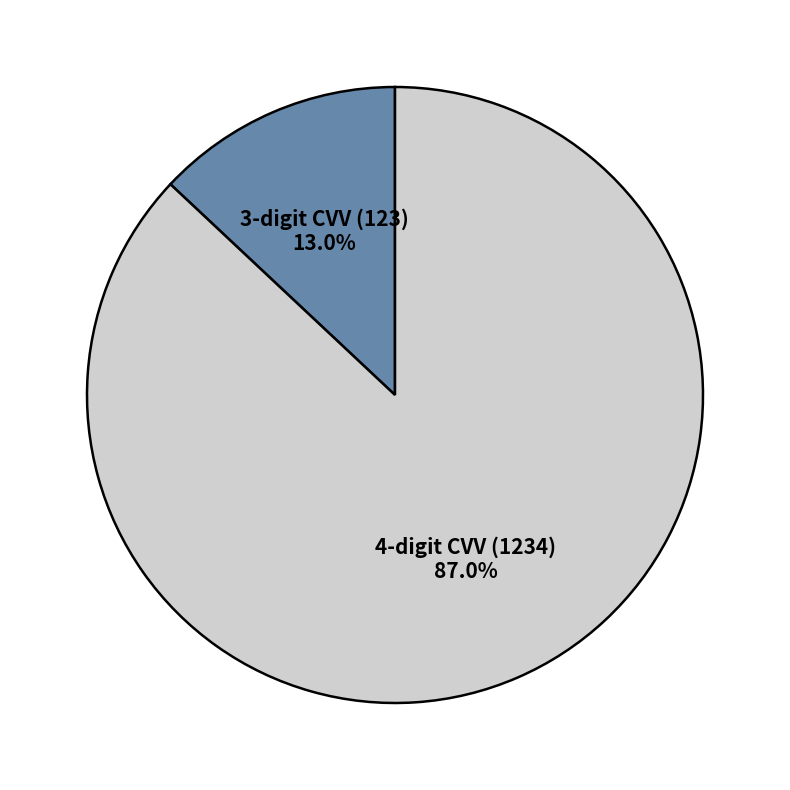

Is there any slice that represents more than half of the pie?

Yes